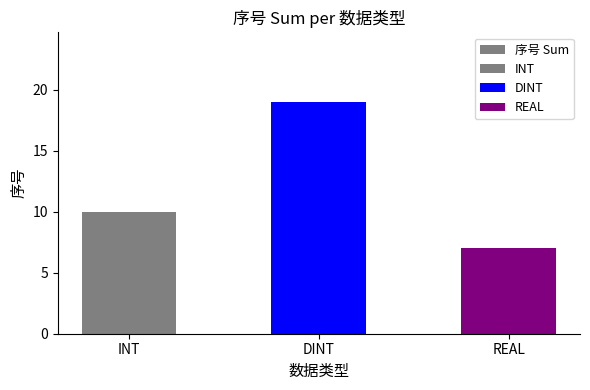

Rank the categories by value from lowest to highest.

REAL, INT, DINT